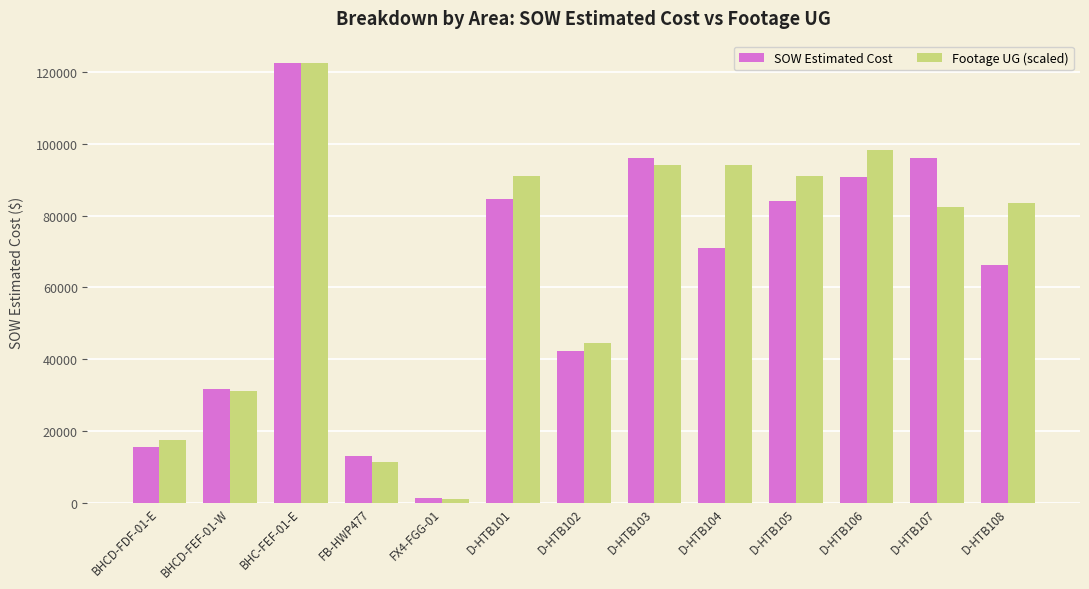

What is the label of the 13th bar from the right?

BHCD-FDF-01-E